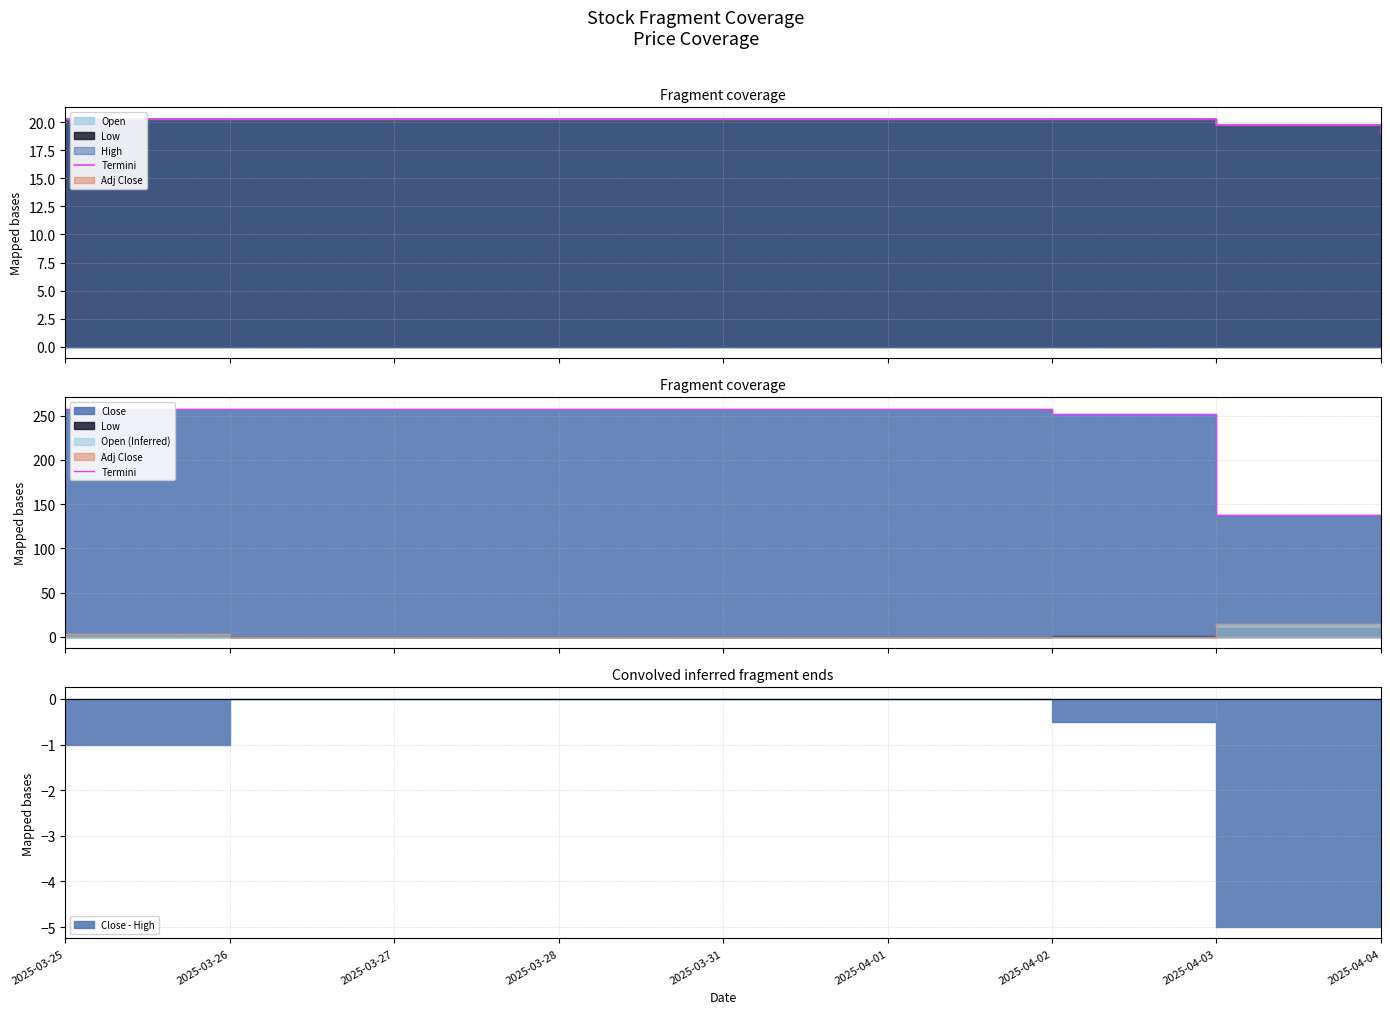

List the labels in order of value, smallest first.

2025-04-04, 2025-04-03, 2025-04-02, 2025-03-25, 2025-03-26, 2025-03-27, 2025-03-28, 2025-03-31, 2025-04-01